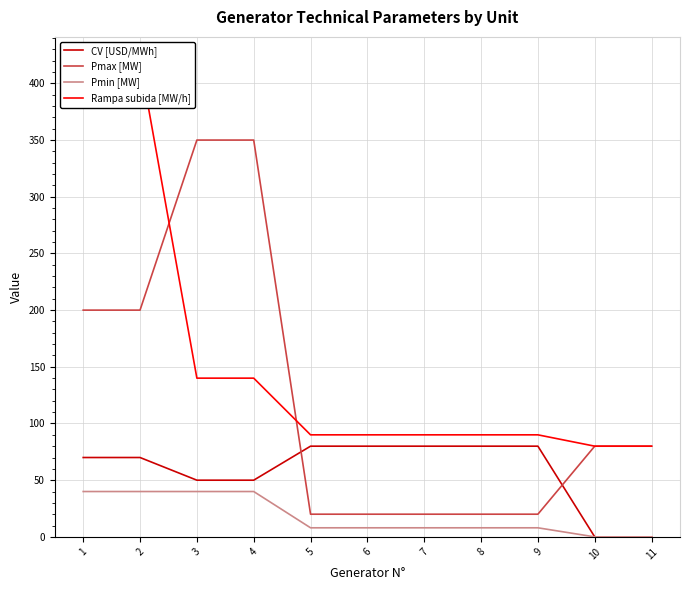

How many values in the Rampa subida [MW/h] series exceed 90?

4